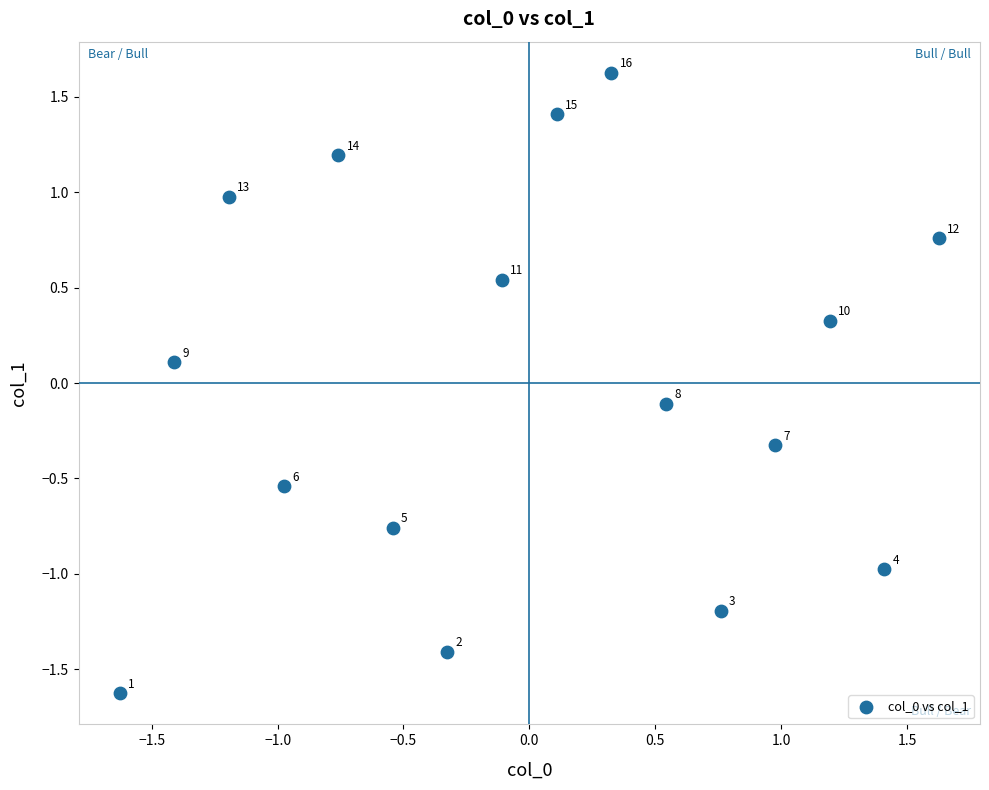

What is the range of X values (max minus min)?

3.3